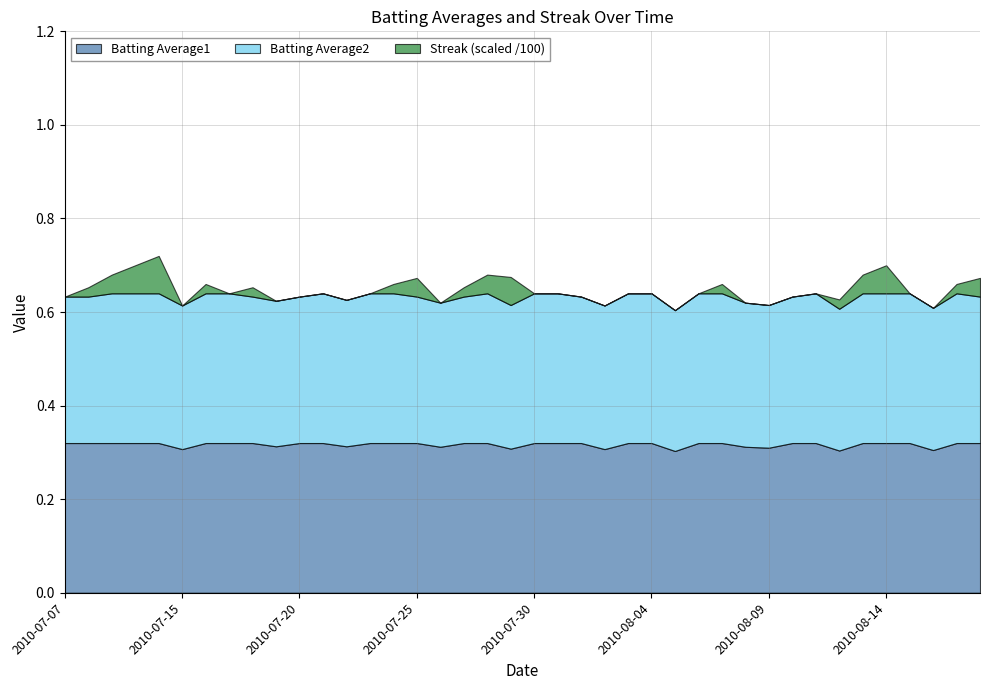

What is the sum of all Streak values?

62.0